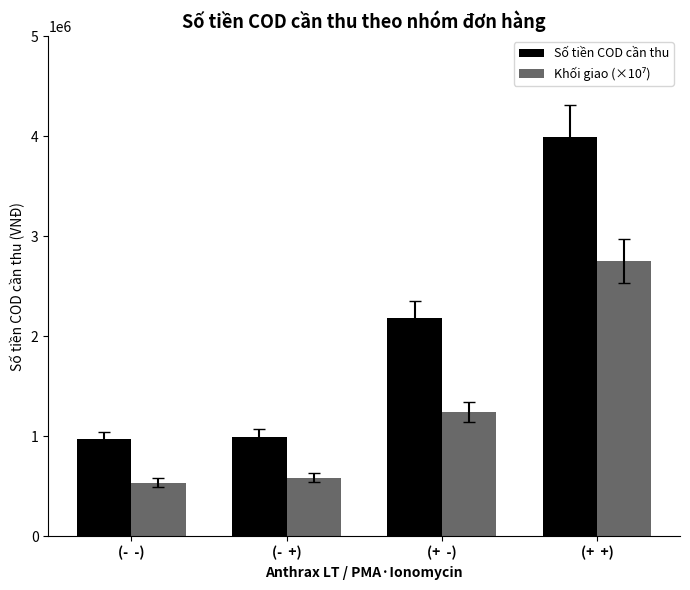

What is the spread (max minus min) of values at (-  -)?

432800.0